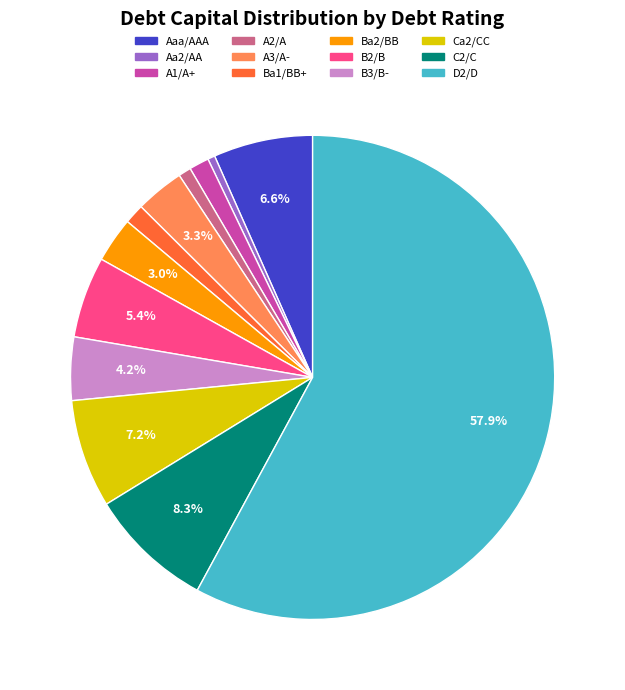

Combined, do A1/A+ and Ba2/BB account for over 50%?

No